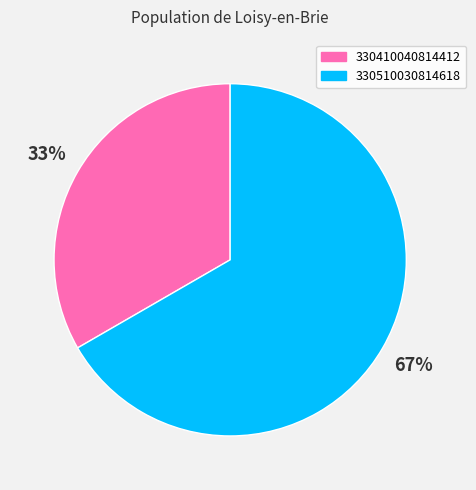

Rank the categories by value from highest to lowest.

330510030814618, 330410040814412